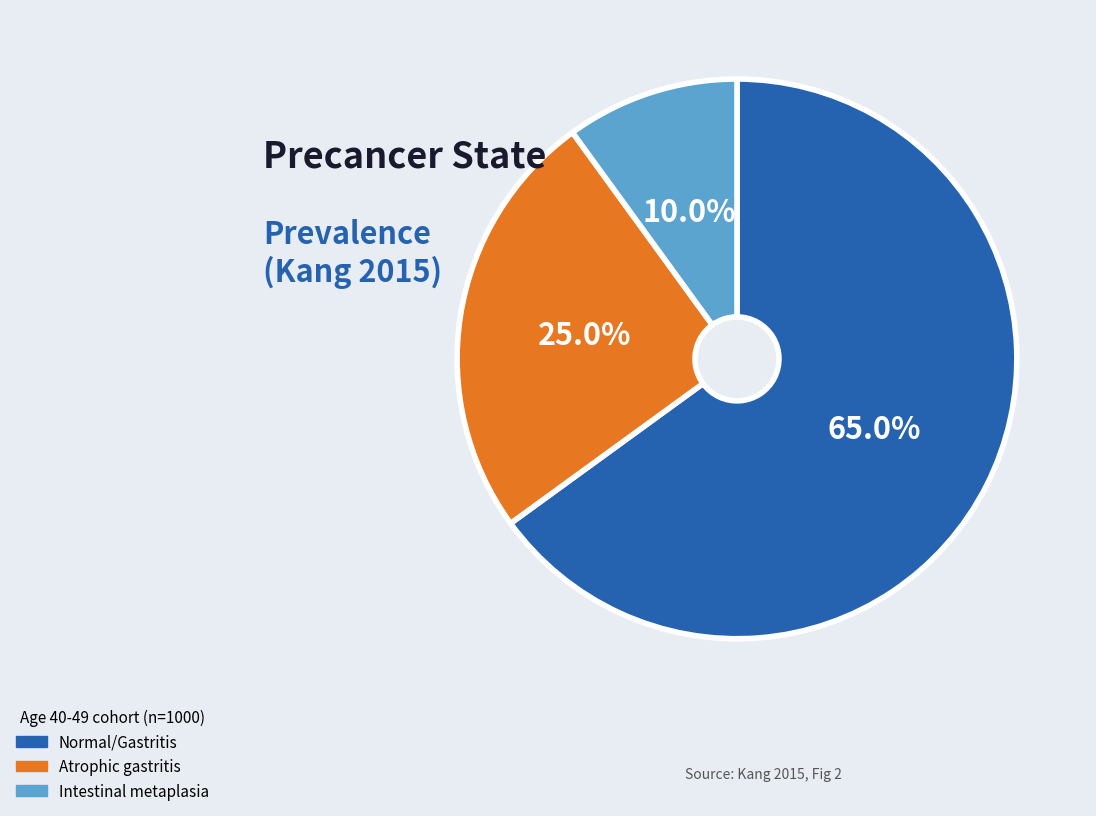

Does any single category account for the majority?

Yes